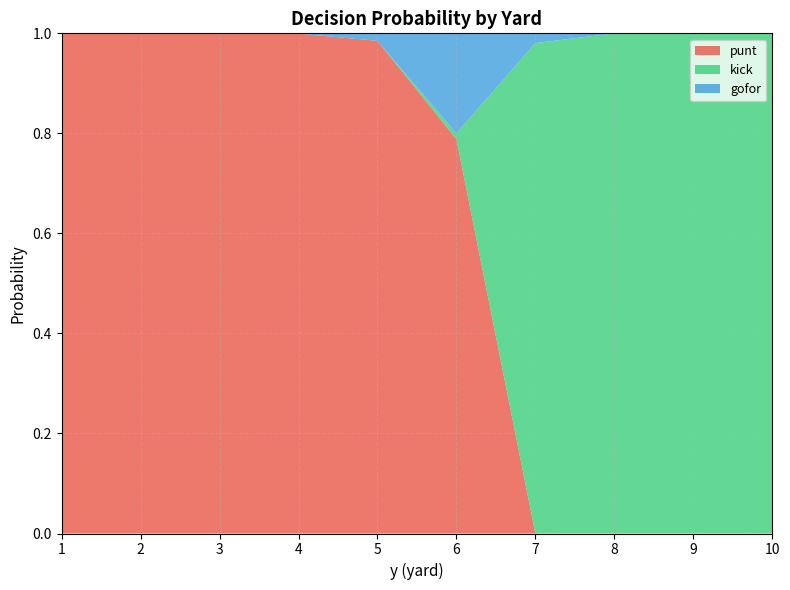

Reading left to right, extract all data points from this chart.

punt: 1.0	1.0	1.0	1.0	1.0	0.8	0.0	0.0	0.0	0.0
kick: 0.0	0.0	0.0	0.0	0.0	0.0	1.0	1.0	1.0	1.0
gofor: 0.0	0.0	0.0	0.0	0.0	0.2	0.0	0.0	0.0	0.0